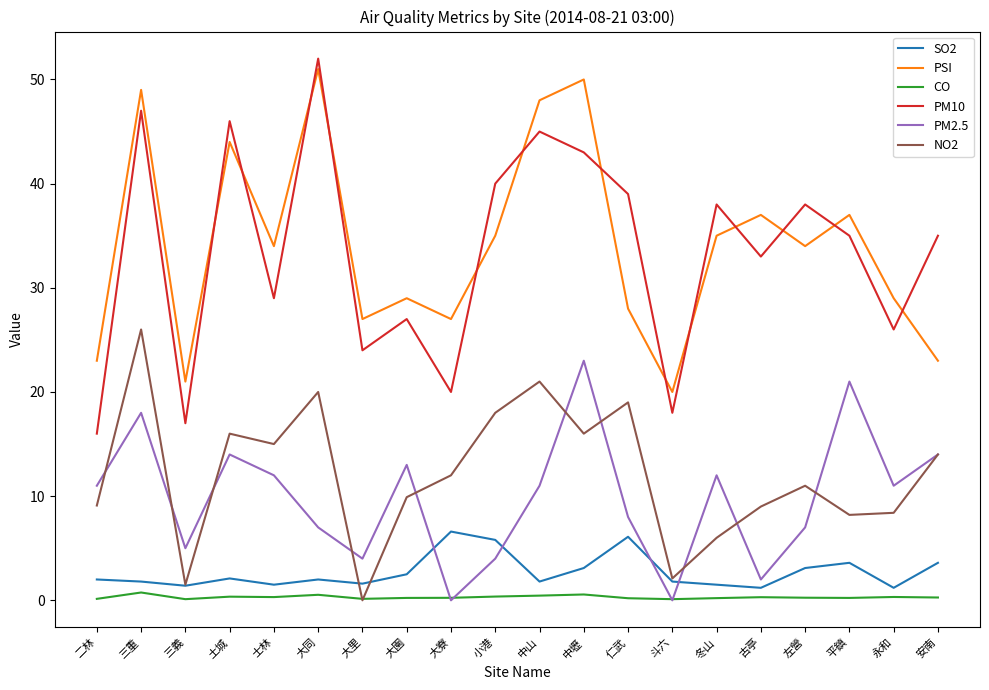

Where do CO and NO2 first cross each other?

大同 and 大里